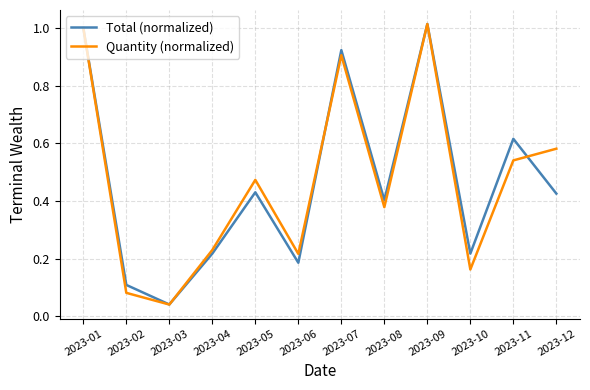

True or false: Total (normalized) and Quantity (normalized) cross at least once.

True